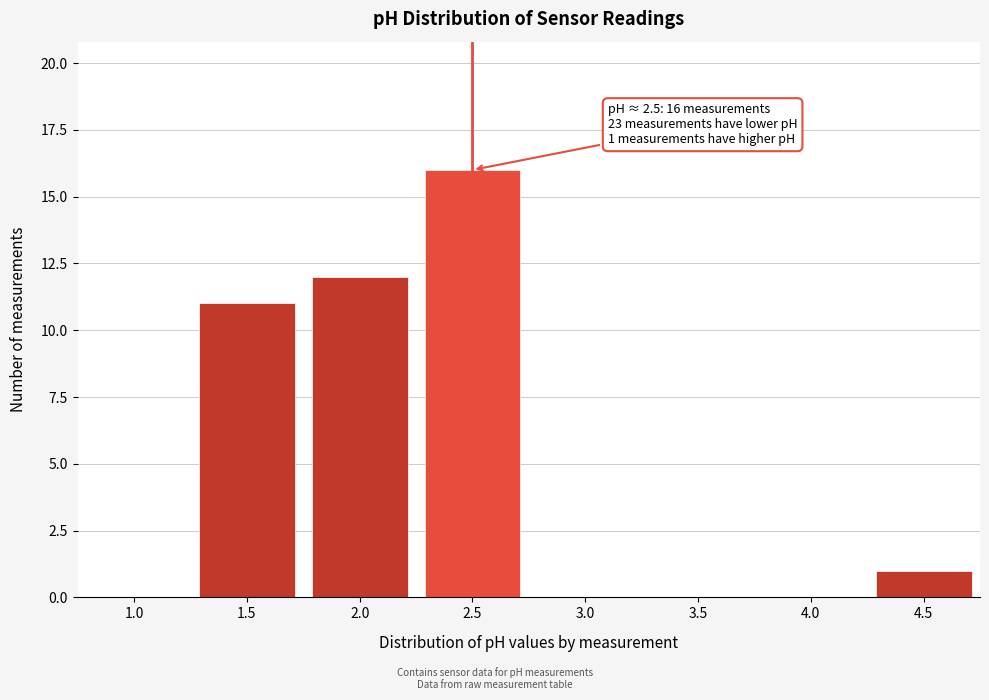

Reading left to right, extract all data points from this chart.

1.0=0	1.5=11	2.0=12	2.5=16	3.0=0	3.5=0	4.0=0	4.5=1